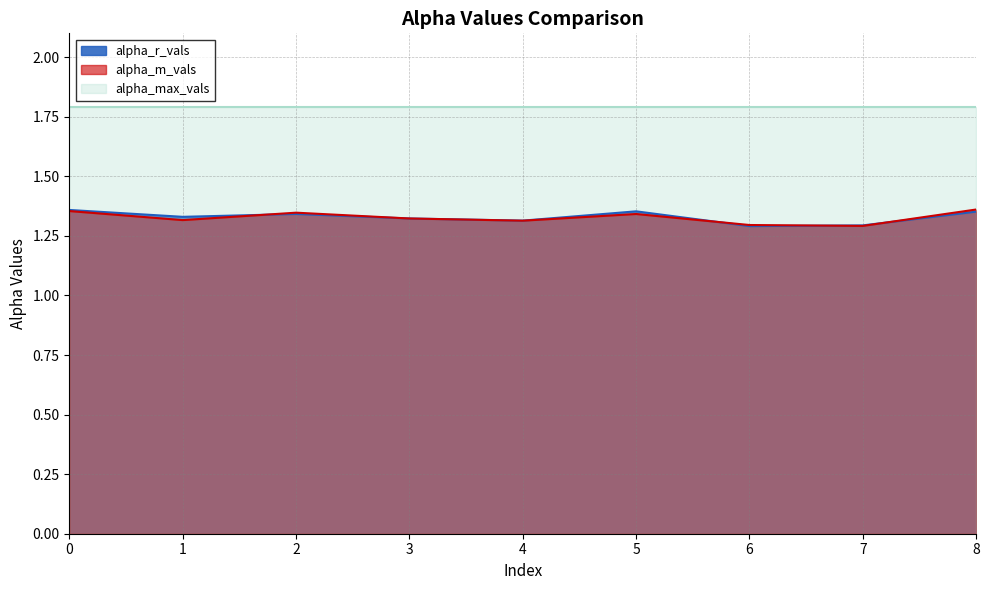

The value of alpha_r_vals at 8 is 1.8. True or false?

False